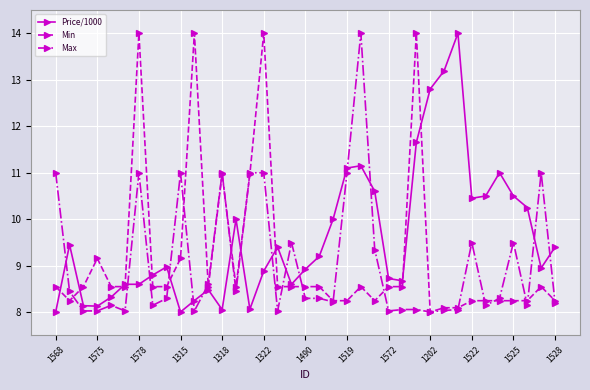

After their last crossing, which series has the higher values: Max or Price/1000?

Price/1000